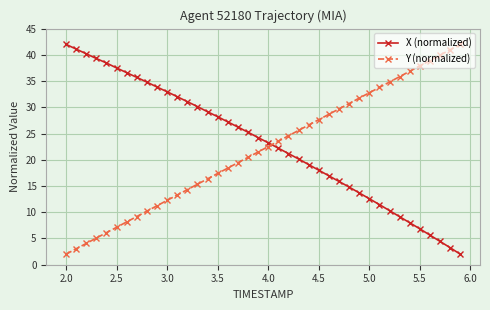

What is the lowest value of the Y (normalized) series?

2.0